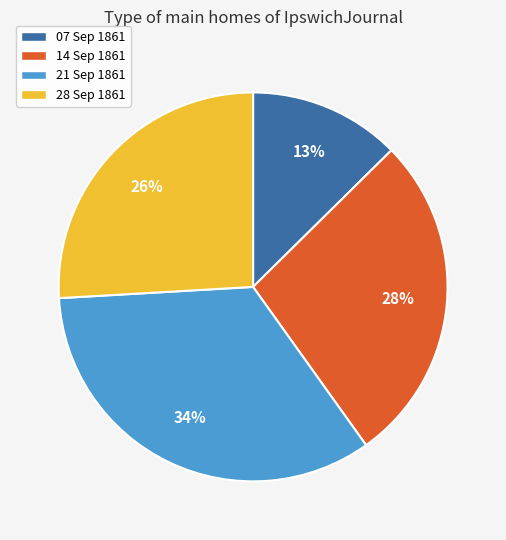

Do 14 Sep 1861 and 28 Sep 1861 together represent more than half of the pie?

Yes